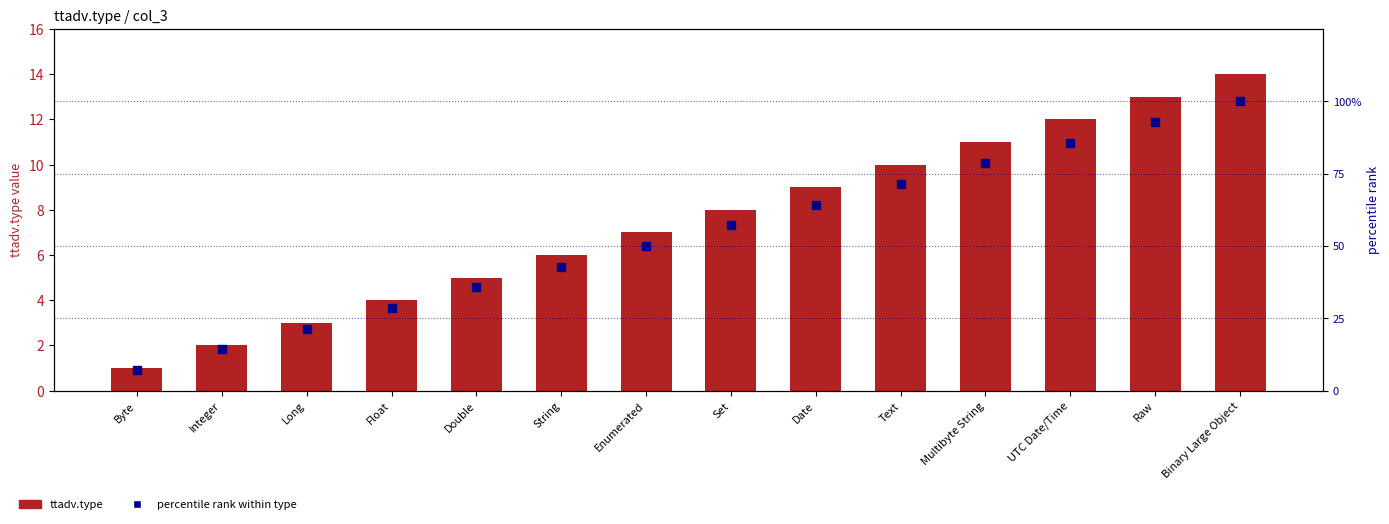

At which category is the sum across all series the highest?

Binary Large Object